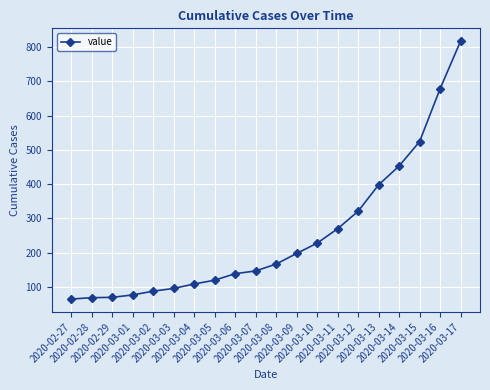

What is the greatest value displayed?

817